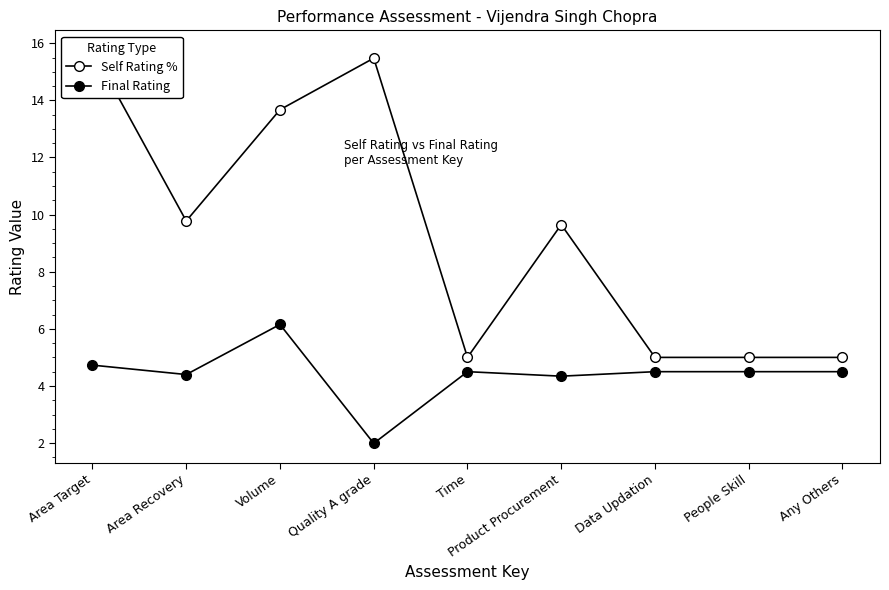

At which label does Self Rating % reach its peak?

Area Target